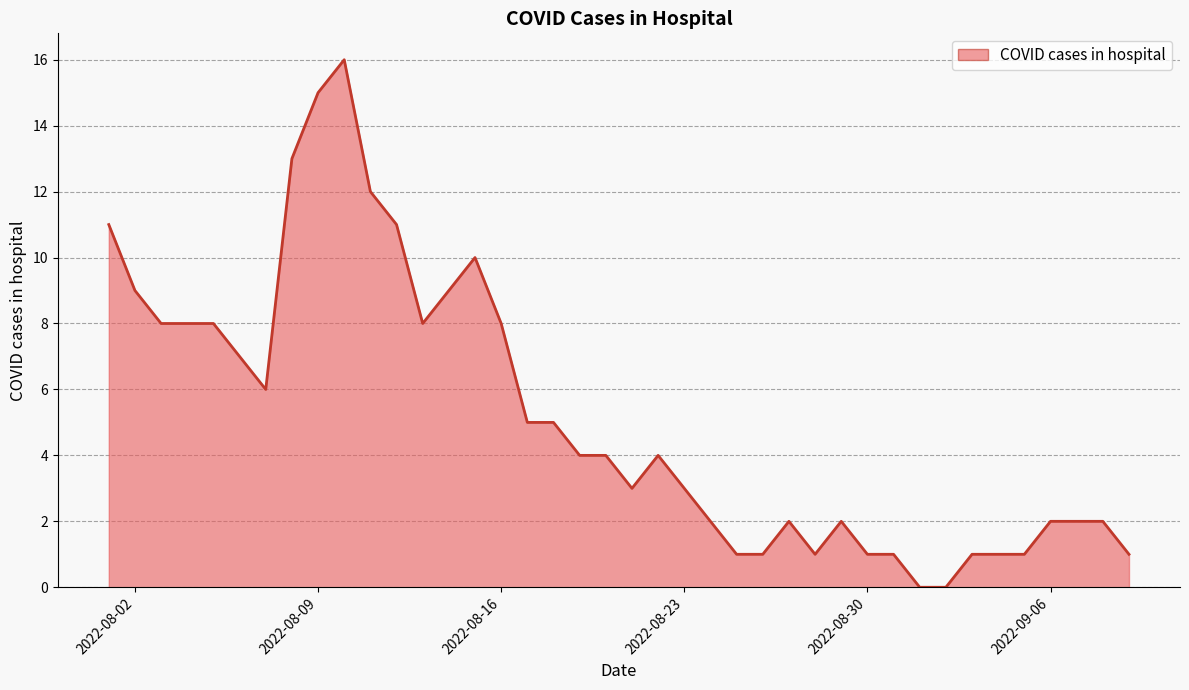

Reading left to right, what are all the values shown in this chart?

11	9	8	8	8	7	6	13	15	16	12	11	8	9	10	8	5	5	4	4	3	4	3	2	1	1	2	1	2	1	1	0	0	1	1	1	2	2	2	1